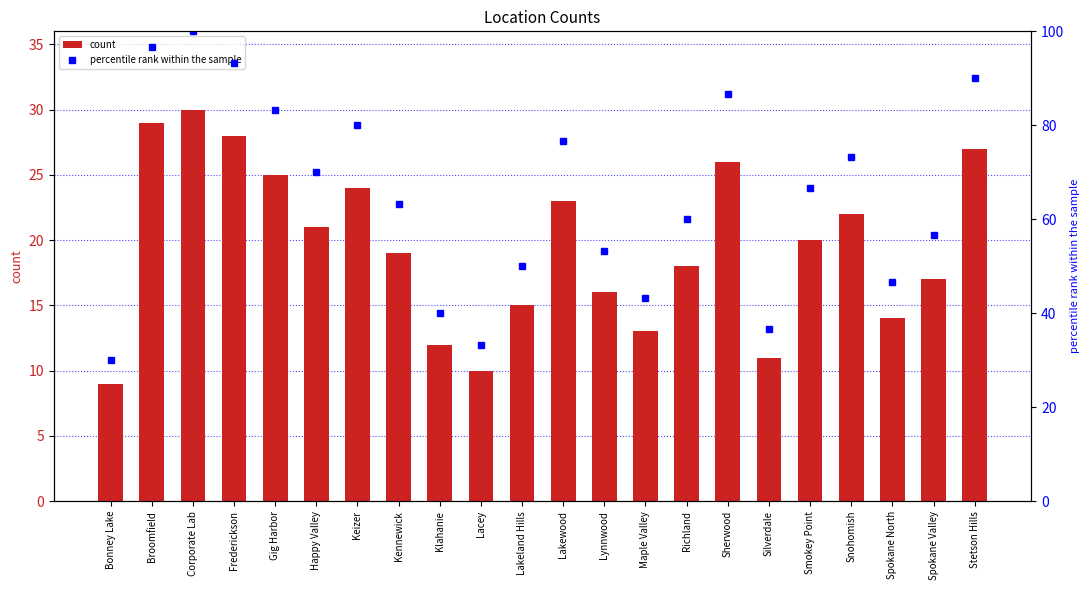

What is the label of the 20th bar from the right?

Corporate Lab